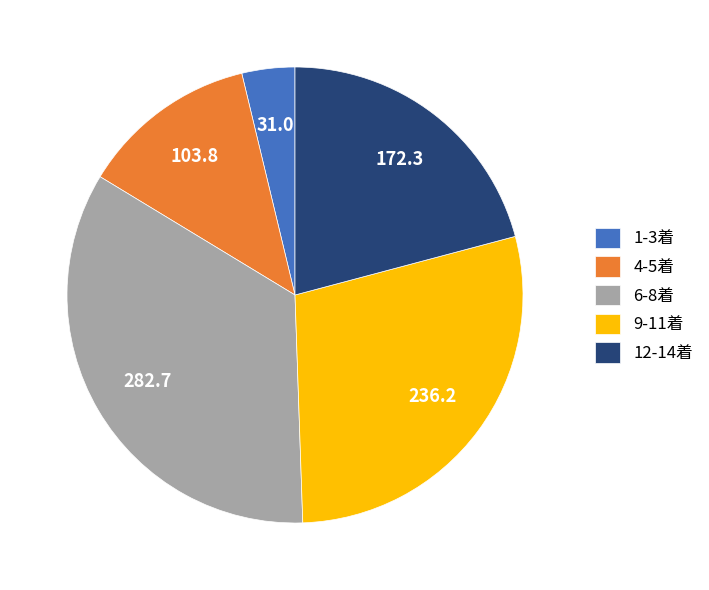

Between 9-11着 and 12-14着, which is larger?

9-11着